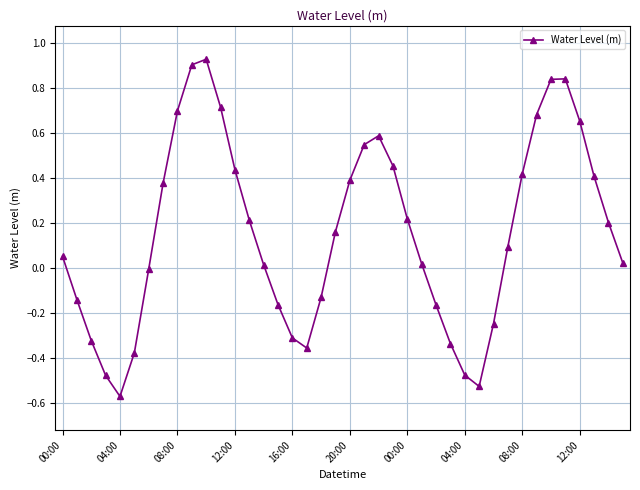

What is the sum of all values?

6.3